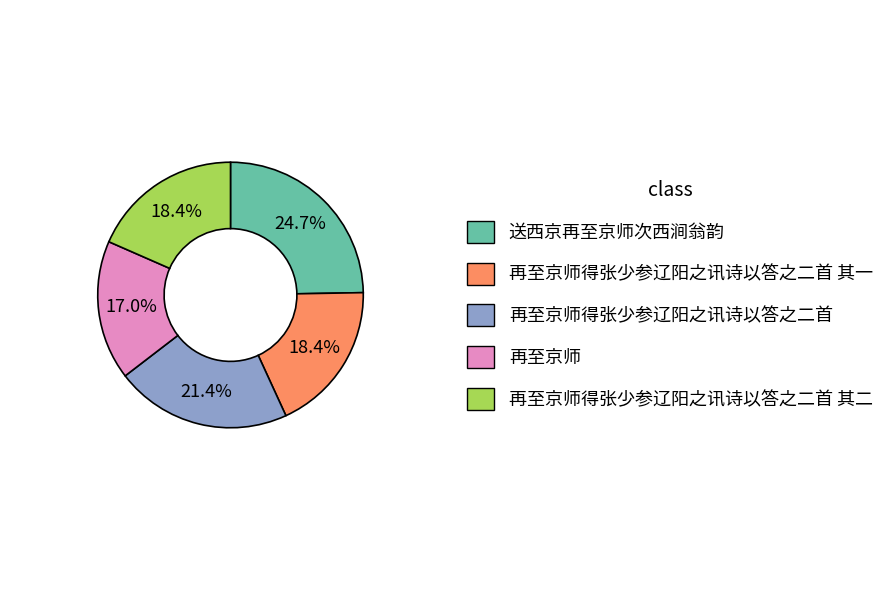

How many slices are in this pie chart?

5